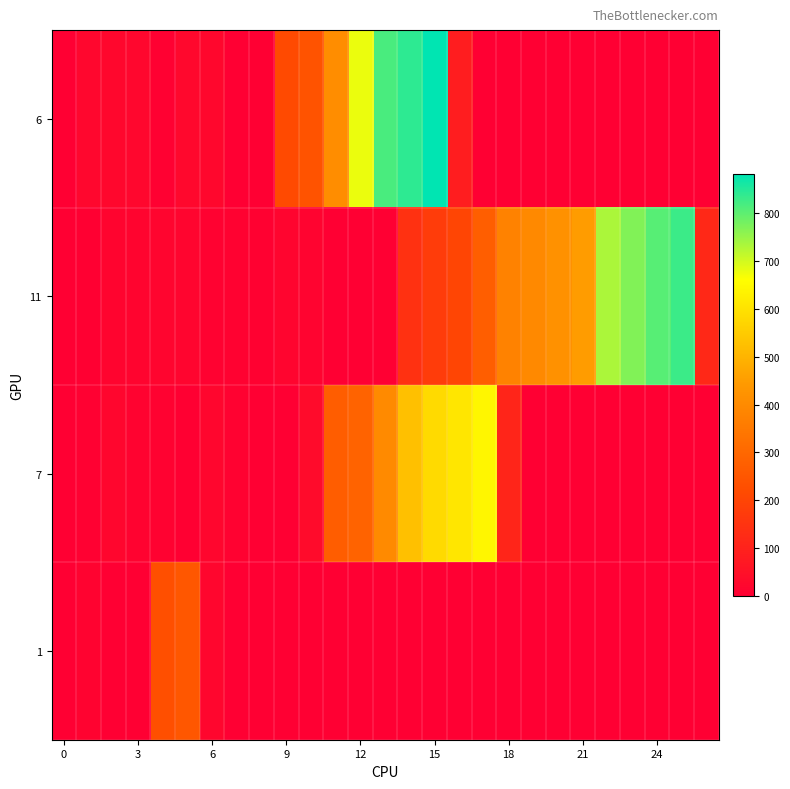

List the series in order of their peak value, lowest first.

1, 7, 11, 6